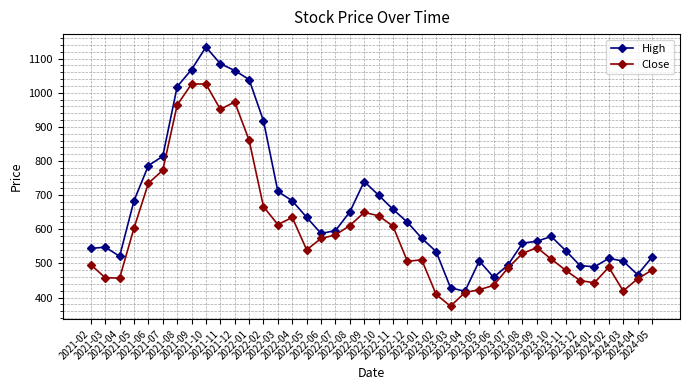

Which series has the largest range (max minus min)?

High